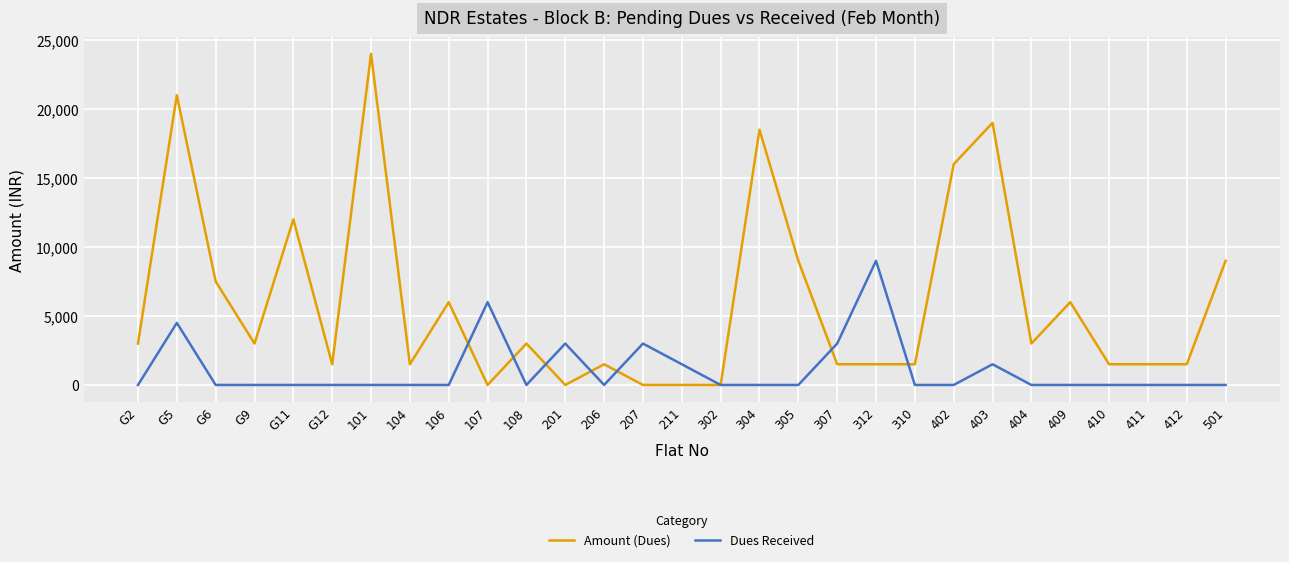

Rank the series by their maximum value, from highest to lowest.

Amount (Dues), Dues Received